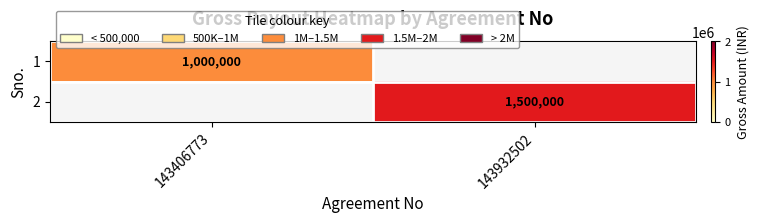

True or false: 2 has a value of 1500000 at 143932502.

True